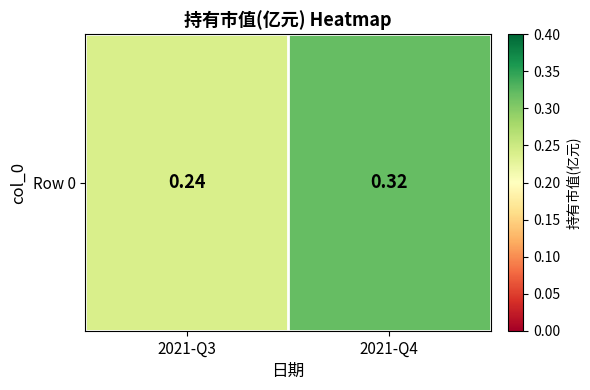

Reading left to right, list all the values displayed in this chart.

2021-Q3=0.2	2021-Q4=0.3